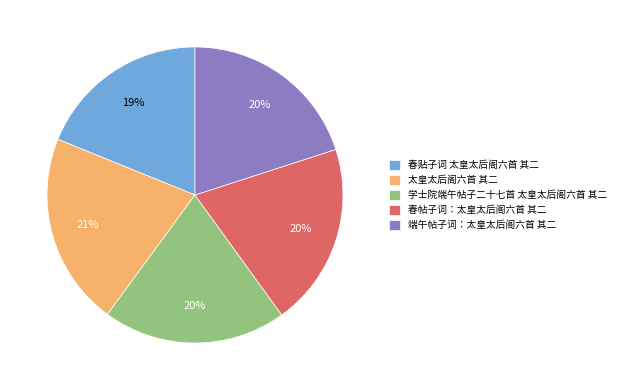

Is the sum of 春贴子词 太皇太后阁六首 其二 and 春帖子词：太皇太后阁六首 其二 greater than half?

No